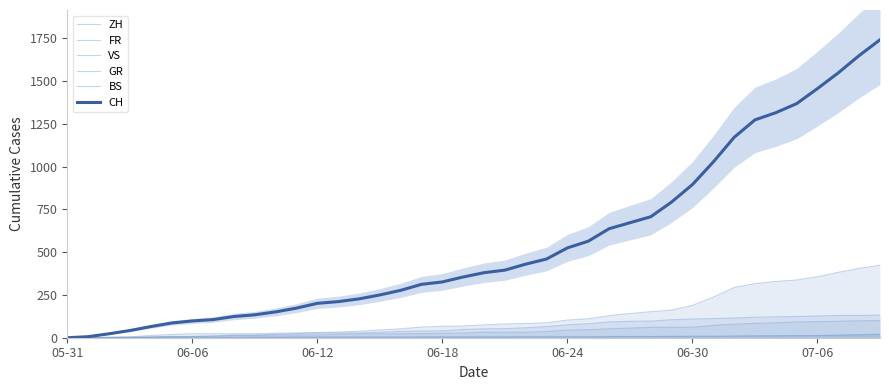

Which series changed the most between 05-31 and 06-24?

CH